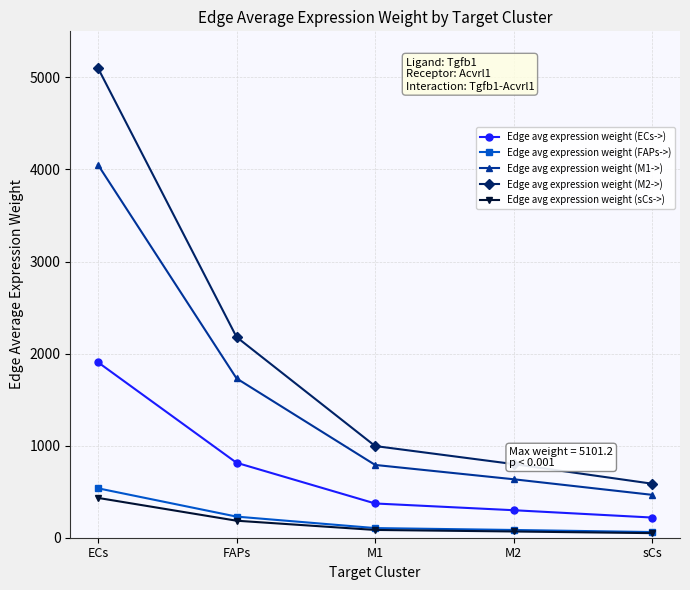

How many lines are shown in the chart?

5